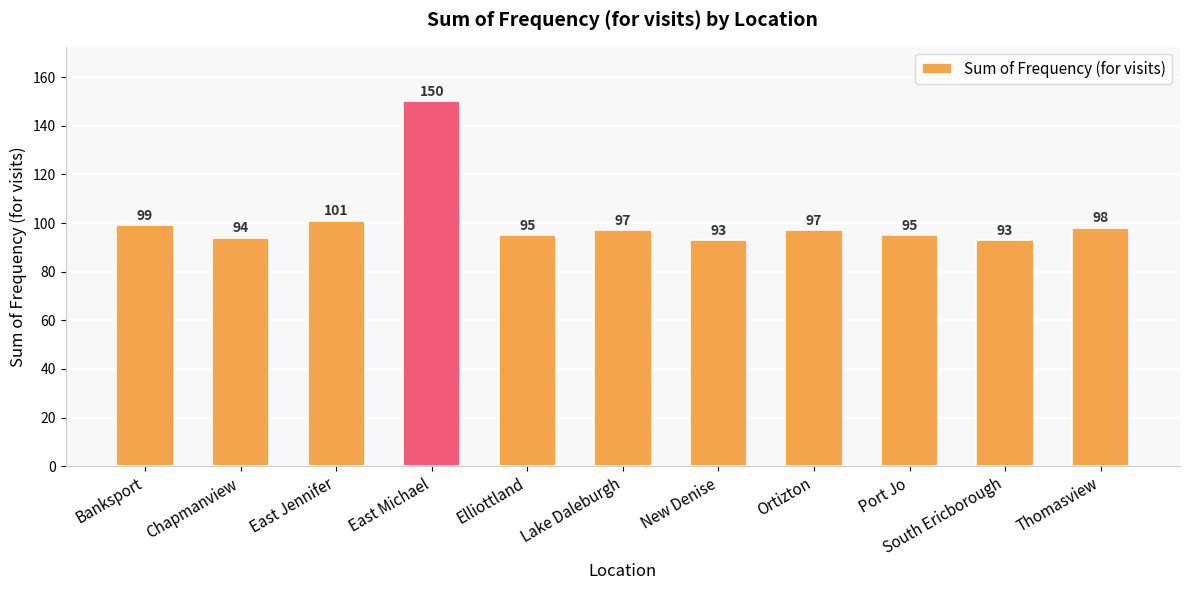

At which category does the chart reach its peak across all series?

East Michael